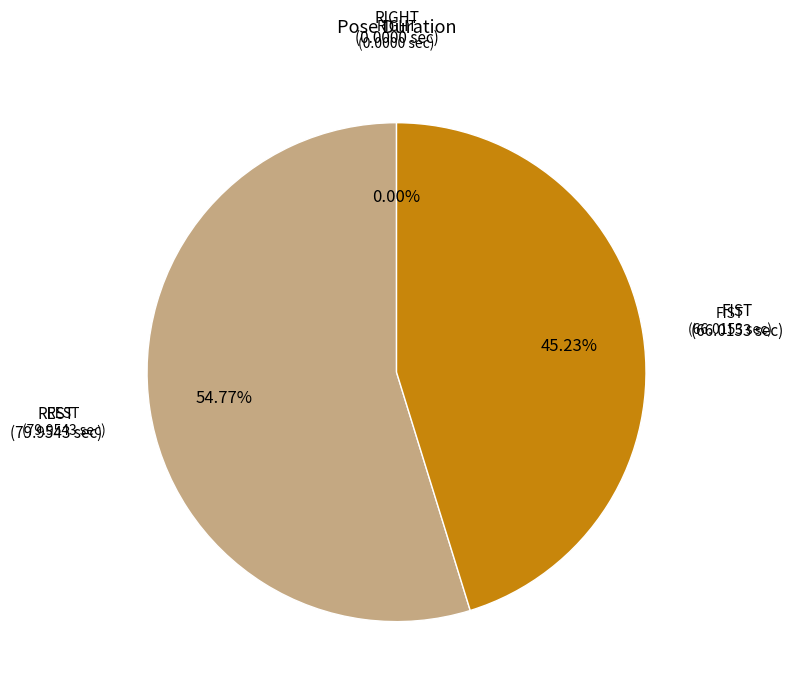

To the nearest percent, what is the average slice percentage?

33%